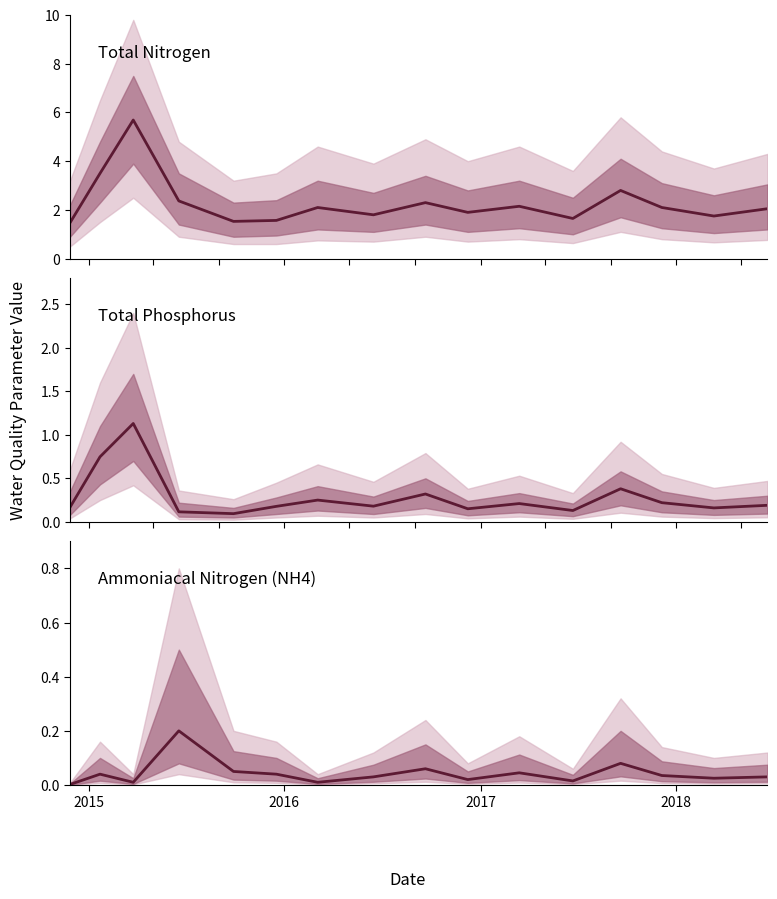

What are all the series names shown in the legend?

Total Nitrogen, Total Phosphorus, Ammoniacal Nitrogen (NH4)